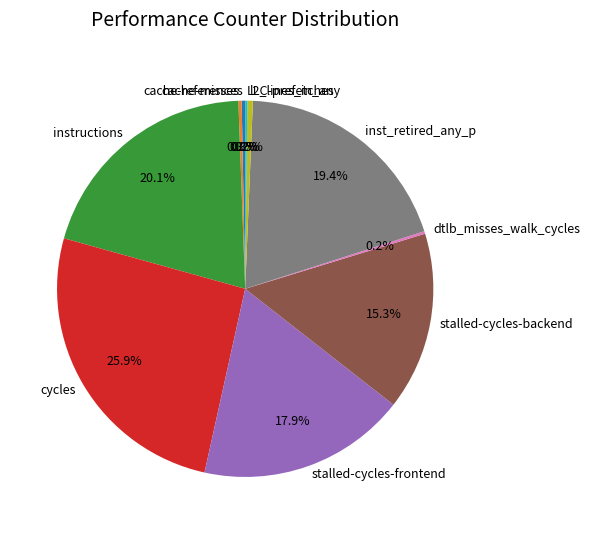

To the nearest percent, what is the average slice percentage?

10%